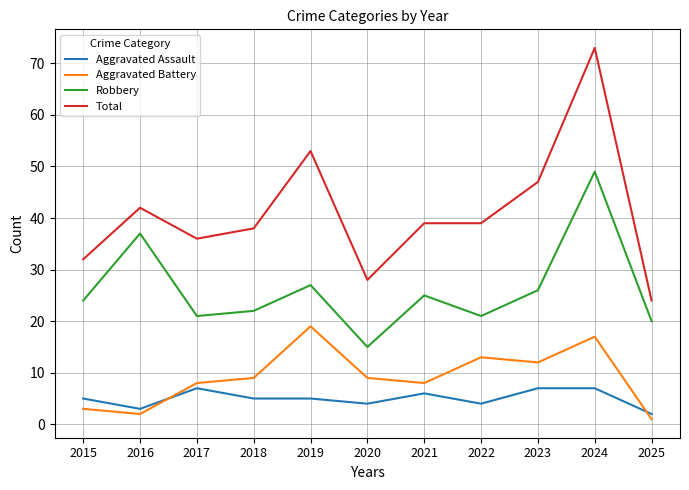

What is the maximum value for Total?

73